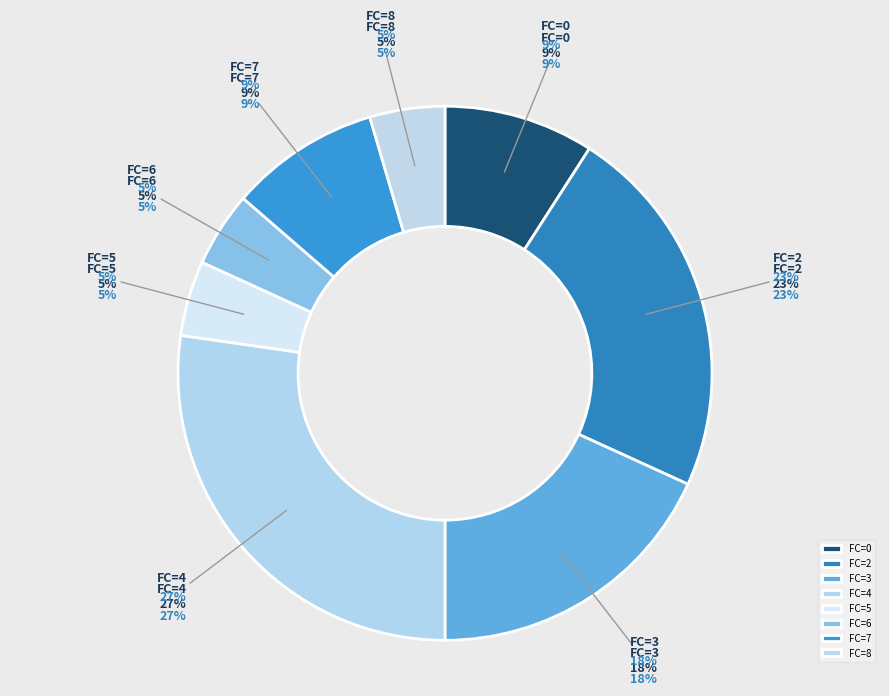

Which slice is the smallest?

FC=5